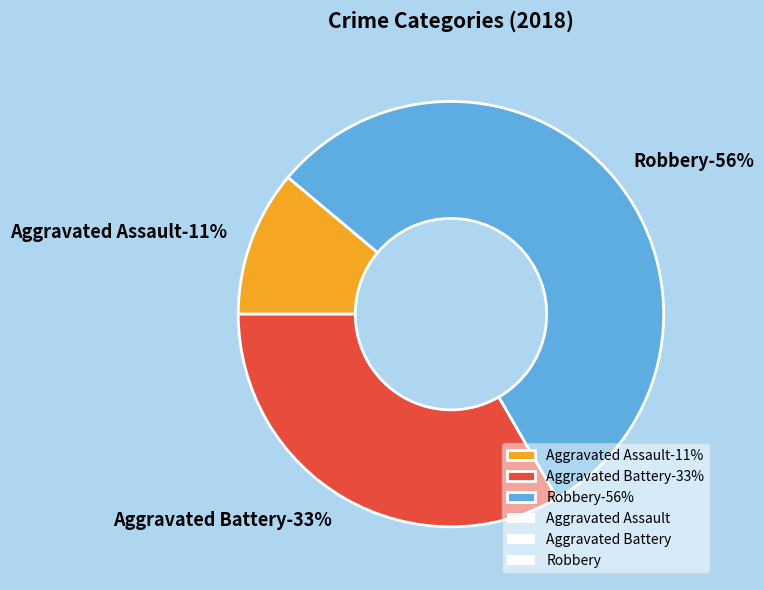

The Criminal Sexual Assault slice represents 0% of the pie. True or false?

True